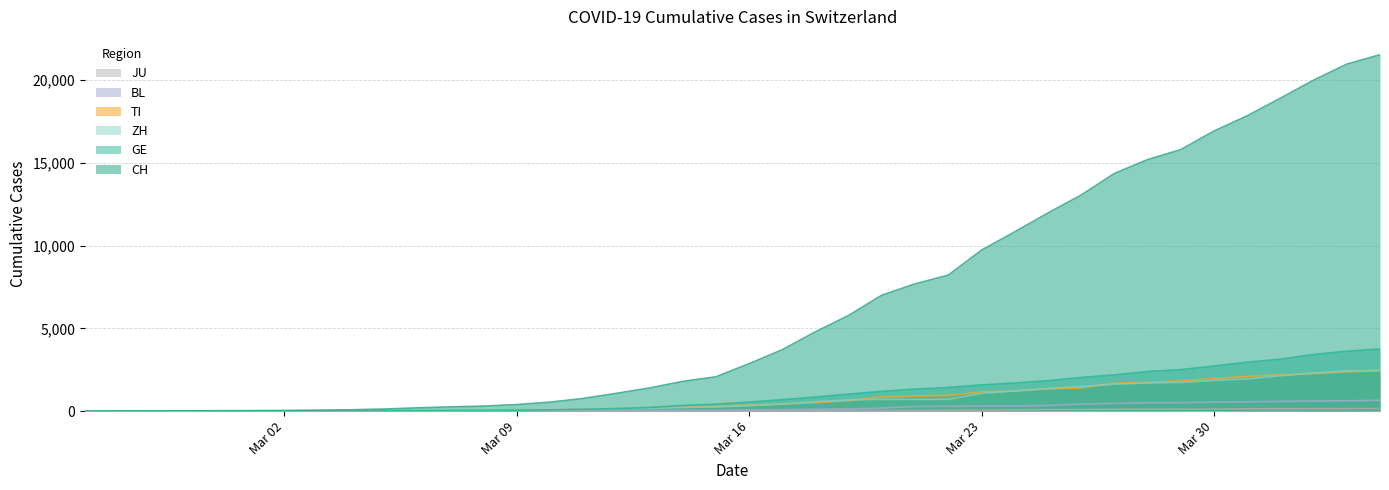

What is the label of the 30th point from the left?

2020-03-25